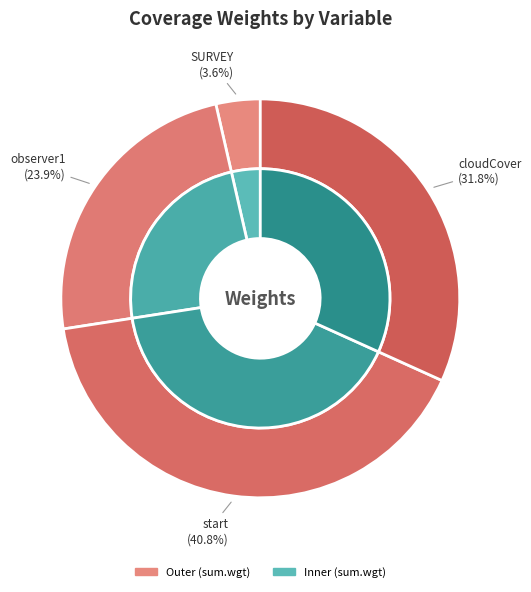

What percentage is the observer1 slice, to the nearest percent?

24%